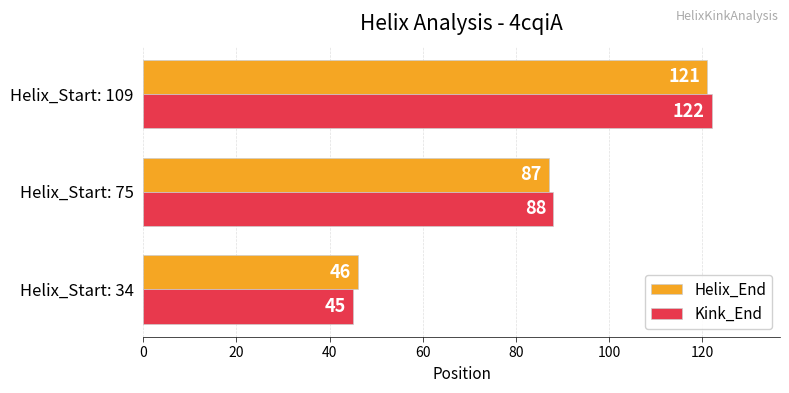

The value of Helix_End at Helix_Start: 75 is 87. True or false?

True